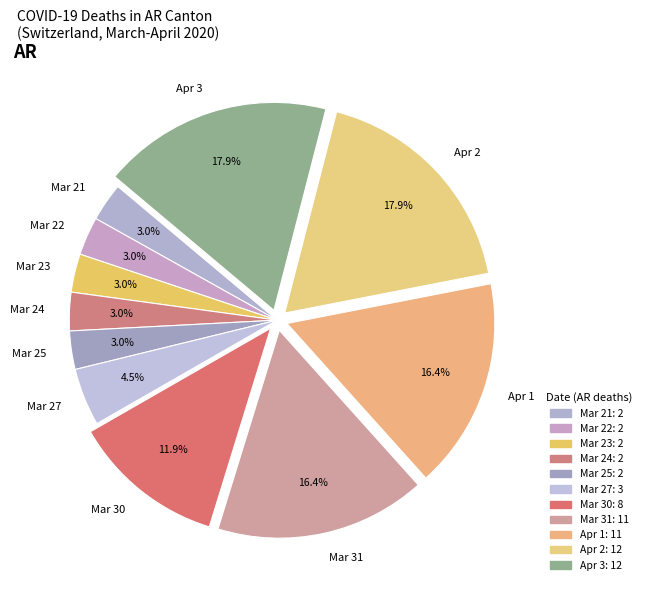

Is there any slice that represents more than half of the pie?

No